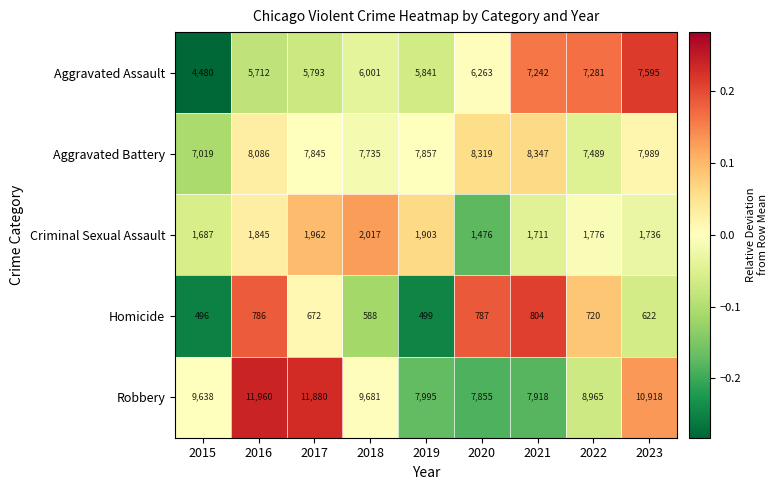

The Aggravated Battery series shows 7989 at 2023. True or false?

True